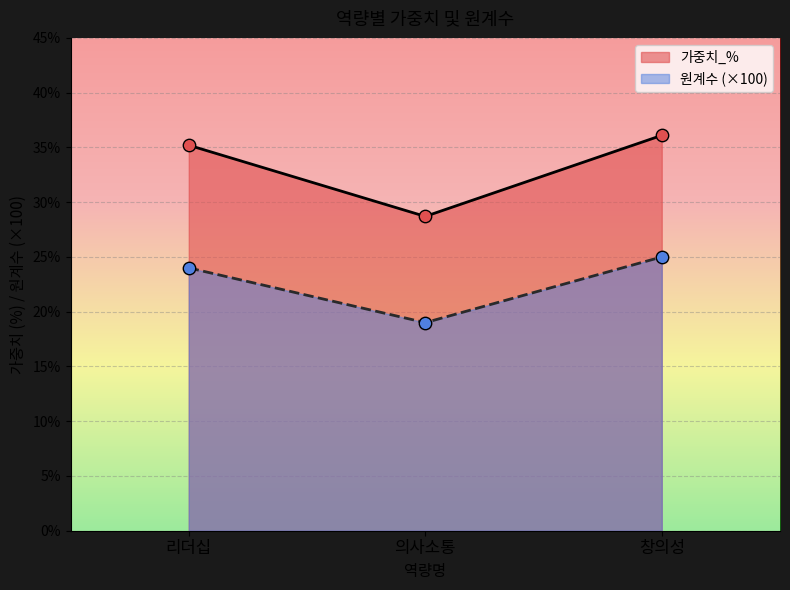

What are all the series names shown in the legend?

가중치_%, 원계수 (×100)